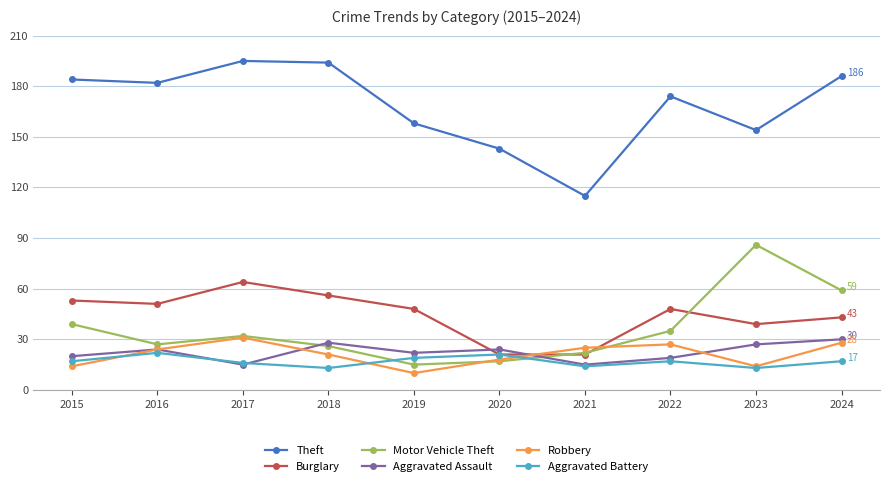

Where does the Burglary series first go above 48?

2015